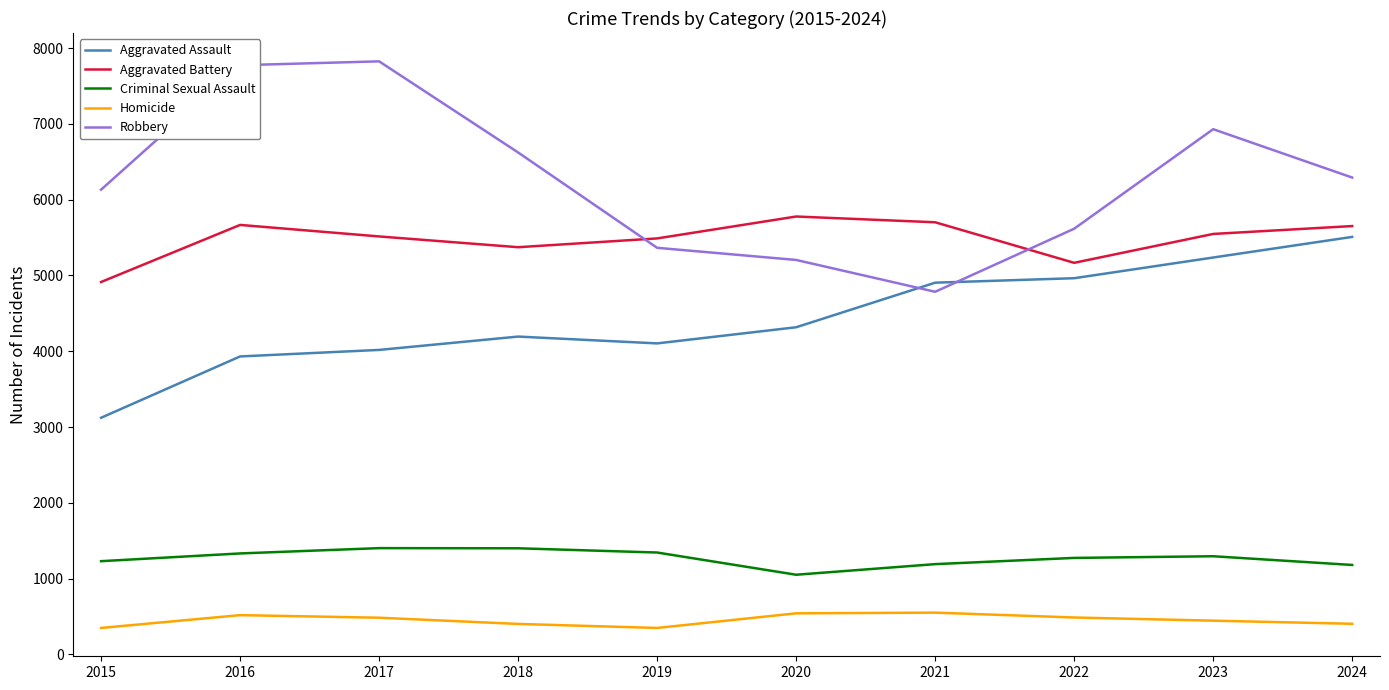

True or false: Aggravated Battery and Homicide intersect in this chart.

False